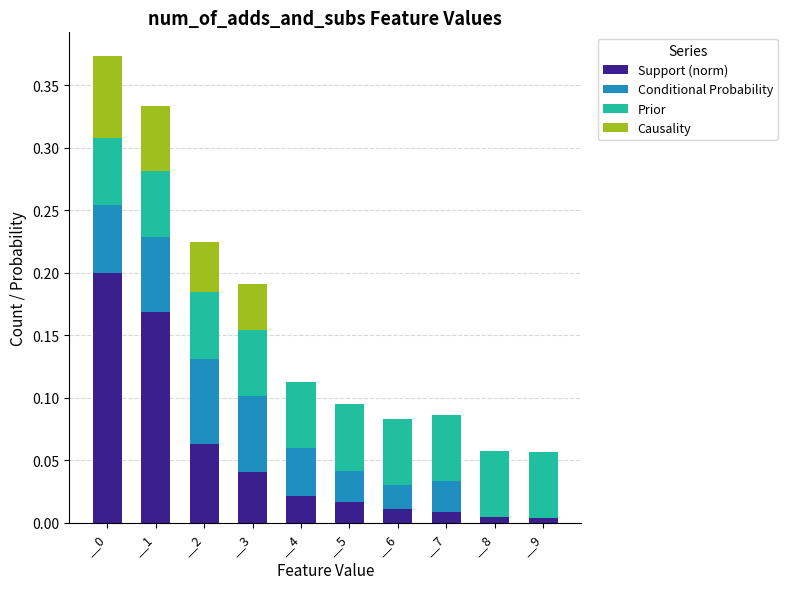

What is the sum of all Support (norm) values?

0.5